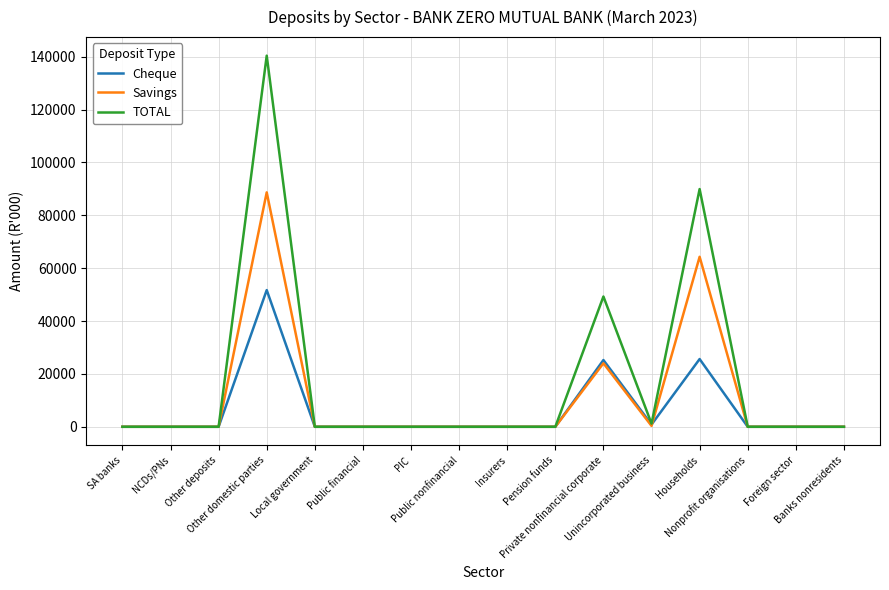

What is the highest value of the Savings series?

88666